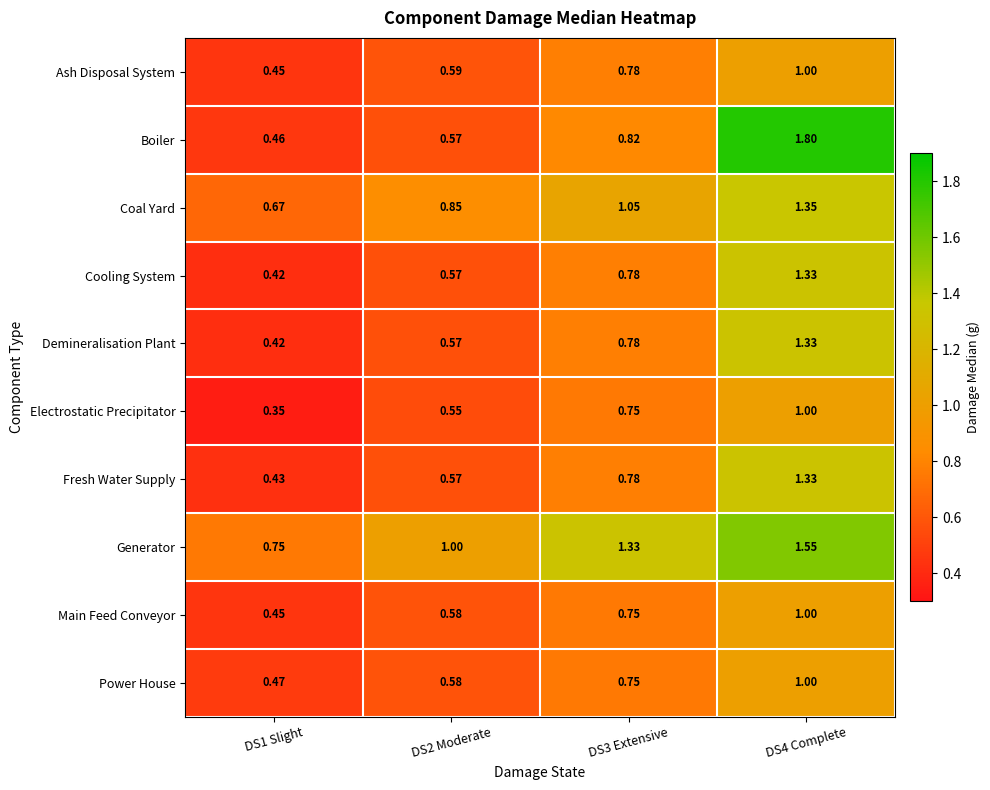

Which series has the largest range (max minus min)?

Boiler